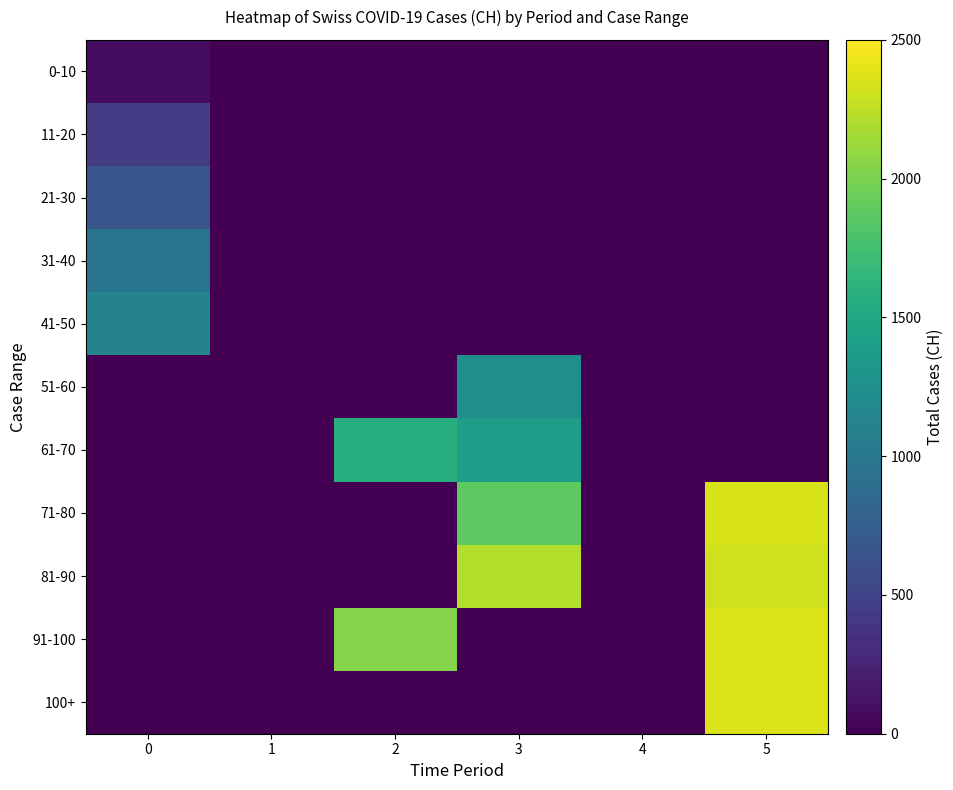

What is the spread (max minus min) of values at 0?

1120.0